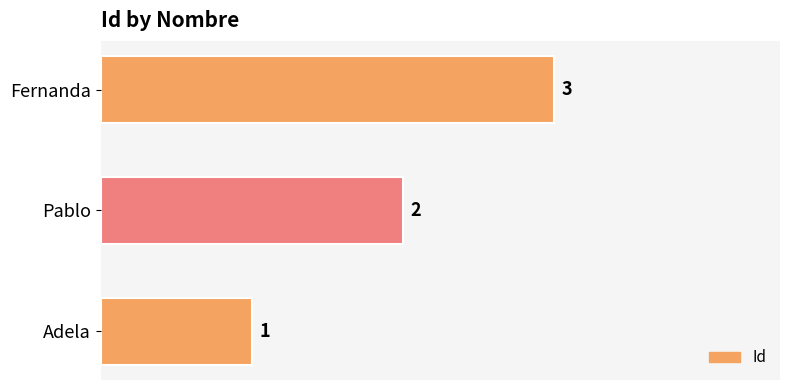

Rank the categories by value from highest to lowest.

Fernanda, Pablo, Adela